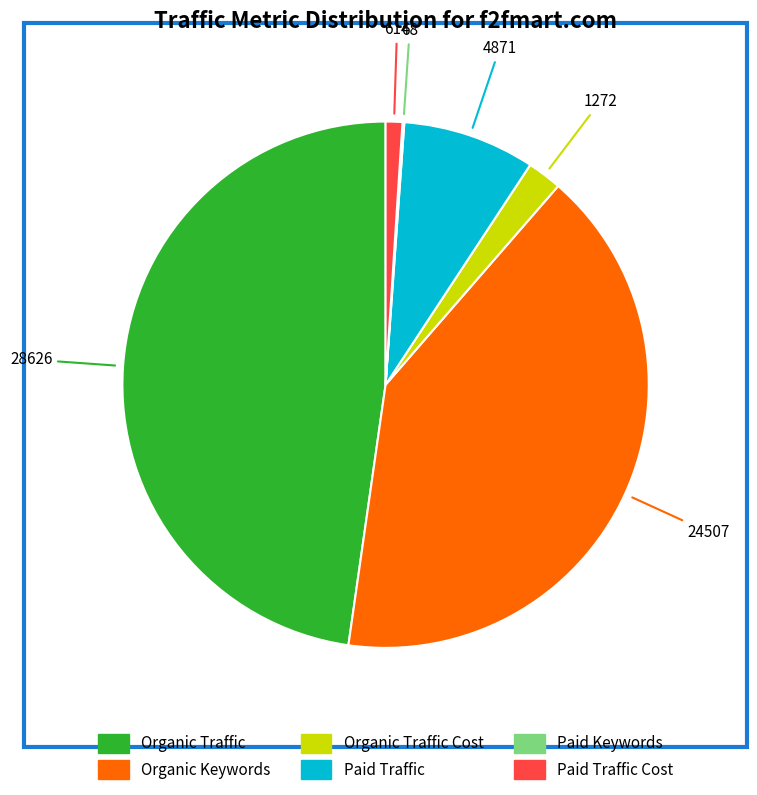

Does any single category account for the majority?

No